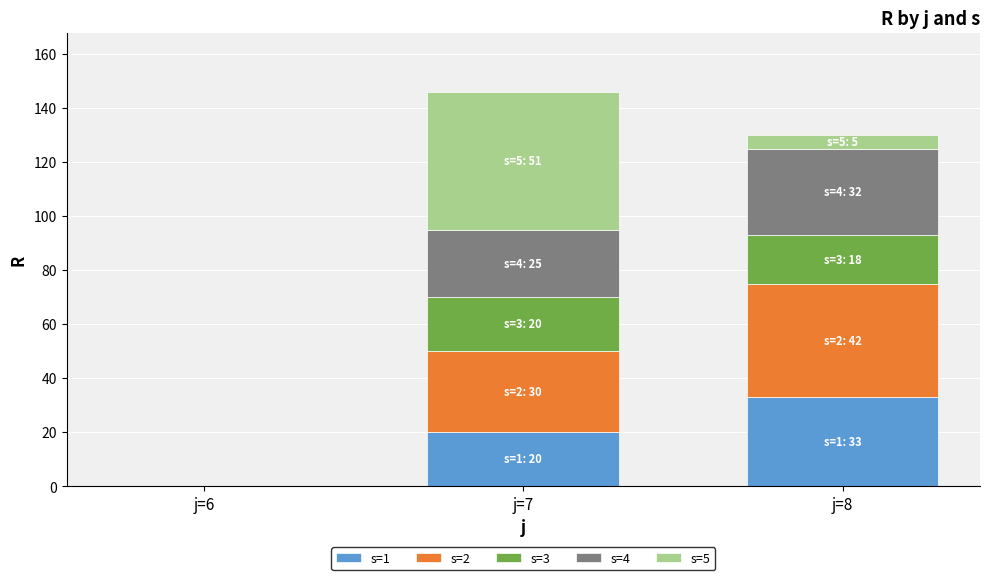

What is the total value across all series at j=7?

146